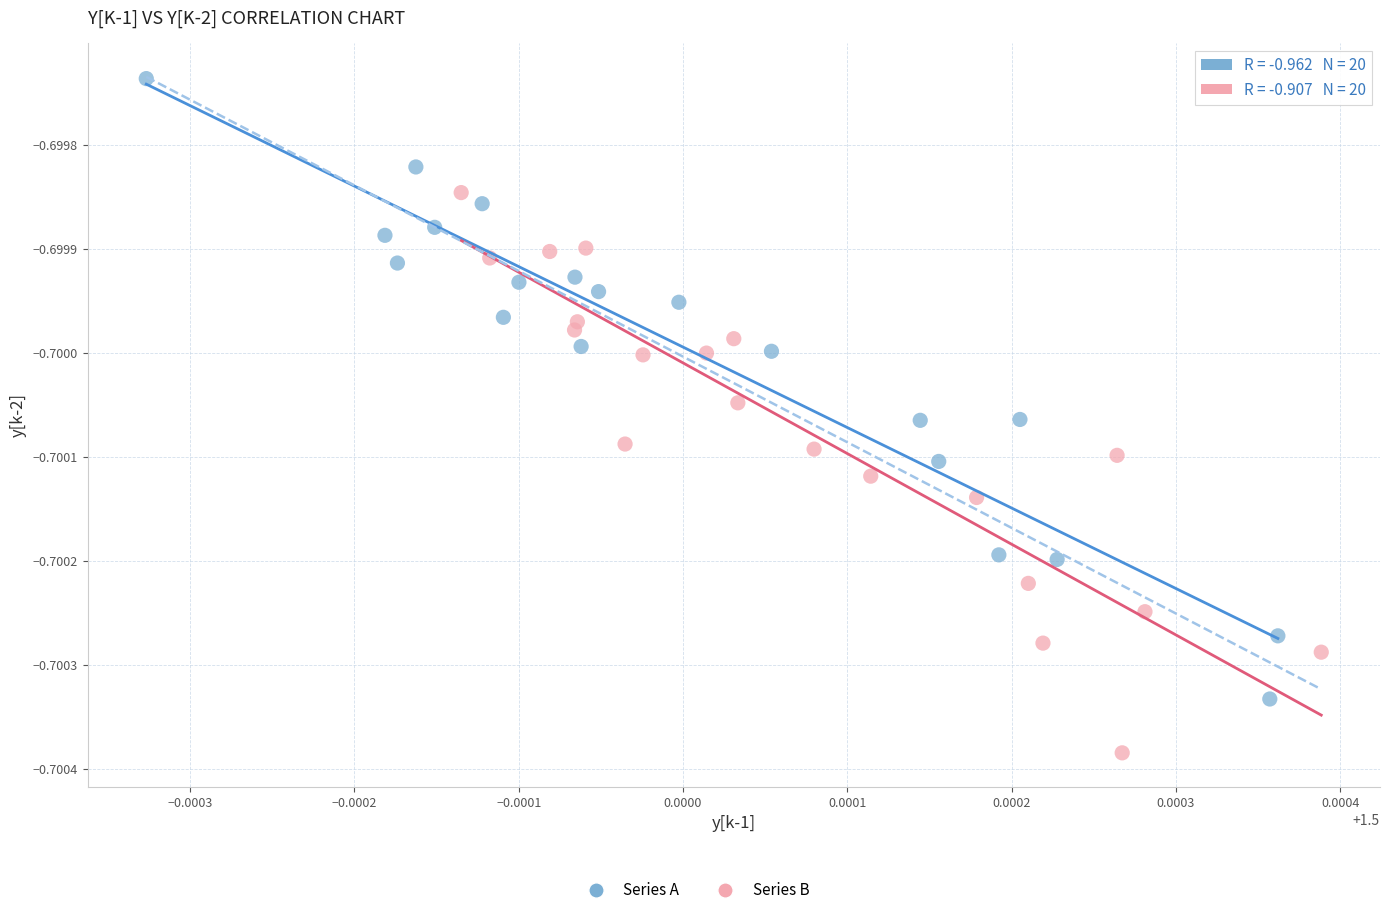

Which series has the widest spread of Y values?

Series A